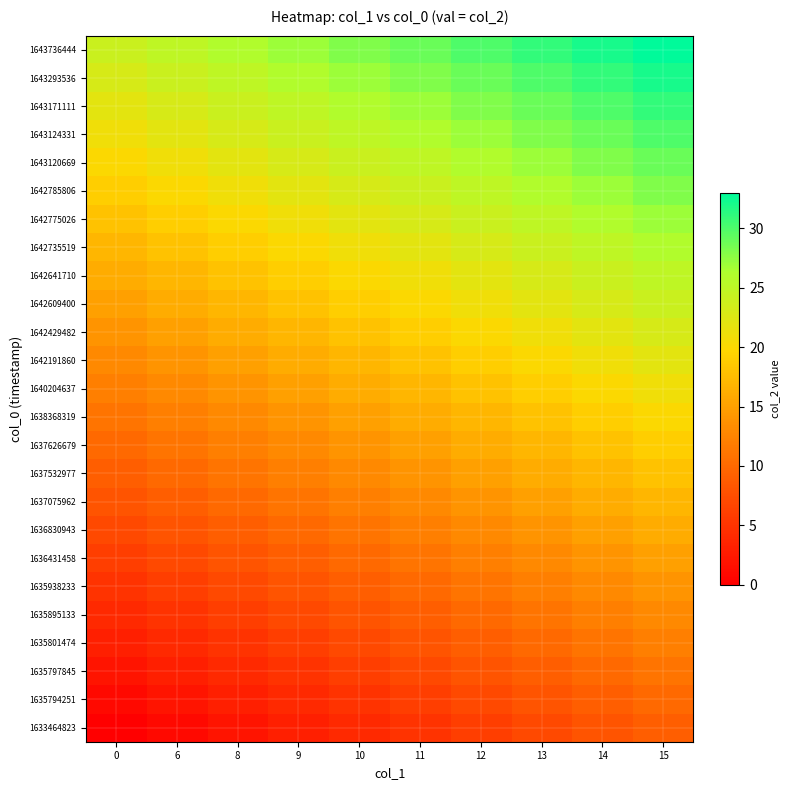

At 9, list the series in order from largest to smallest.

1643736444, 1643293536, 1643171111, 1643124331, 1643120669, 1642785806, 1642775026, 1642735519, 1642641710, 1642609400, 1642429482, 1642191860, 1640204637, 1638368319, 1637626679, 1637532977, 1637075962, 1636830943, 1636431458, 1635938233, 1635895133, 1635801474, 1635797845, 1635794251, 1633464823